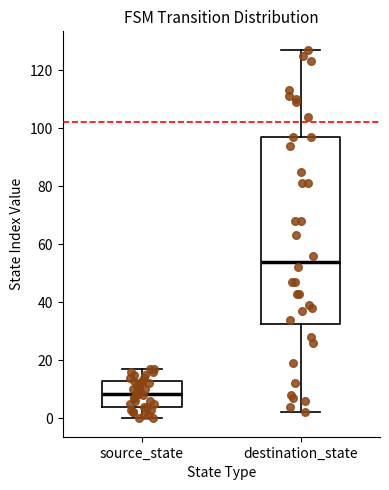

Which box's median line is the highest?

destination_state